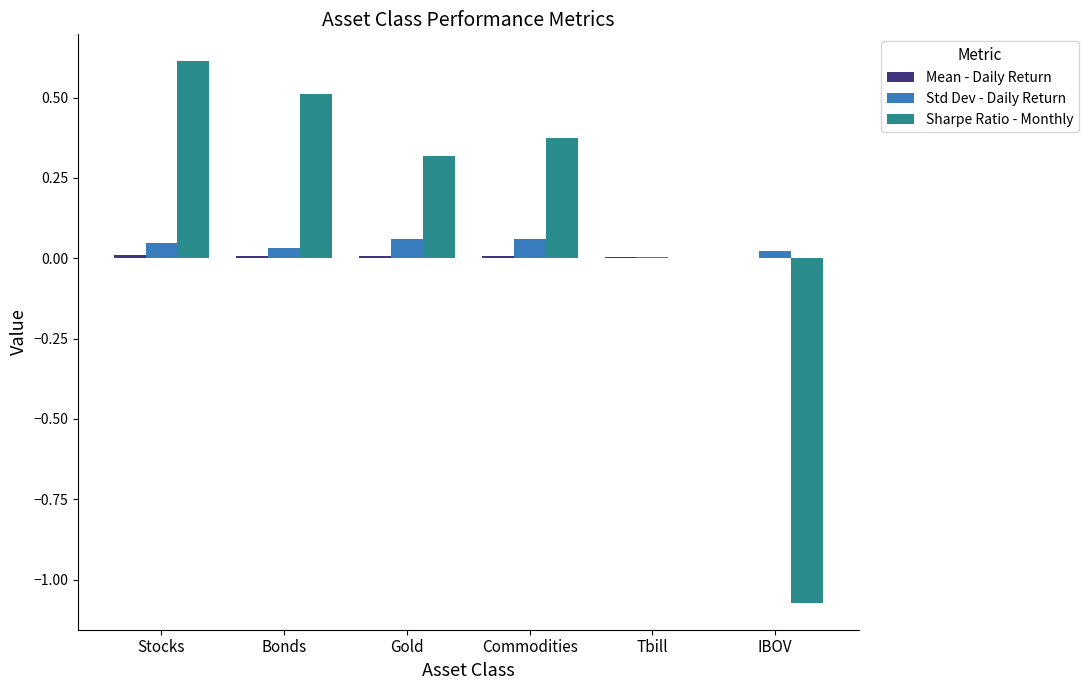

Between Gold and Tbill, which series saw the biggest shift?

Sharpe Ratio - Monthly